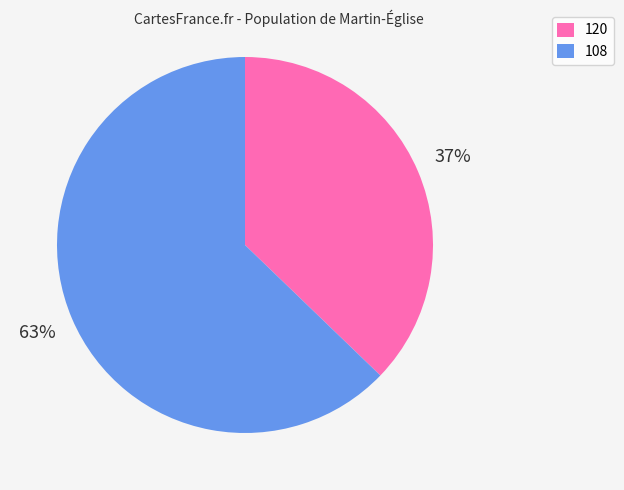

To the nearest percent, what is the average slice percentage?

50%